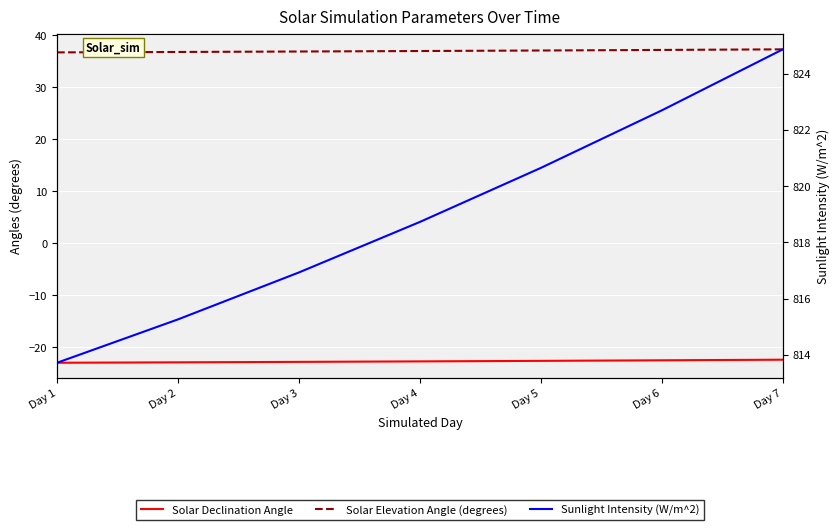

True or false: Solar Elevation Angle (degrees) and Solar Declination Angle cross at least once.

False